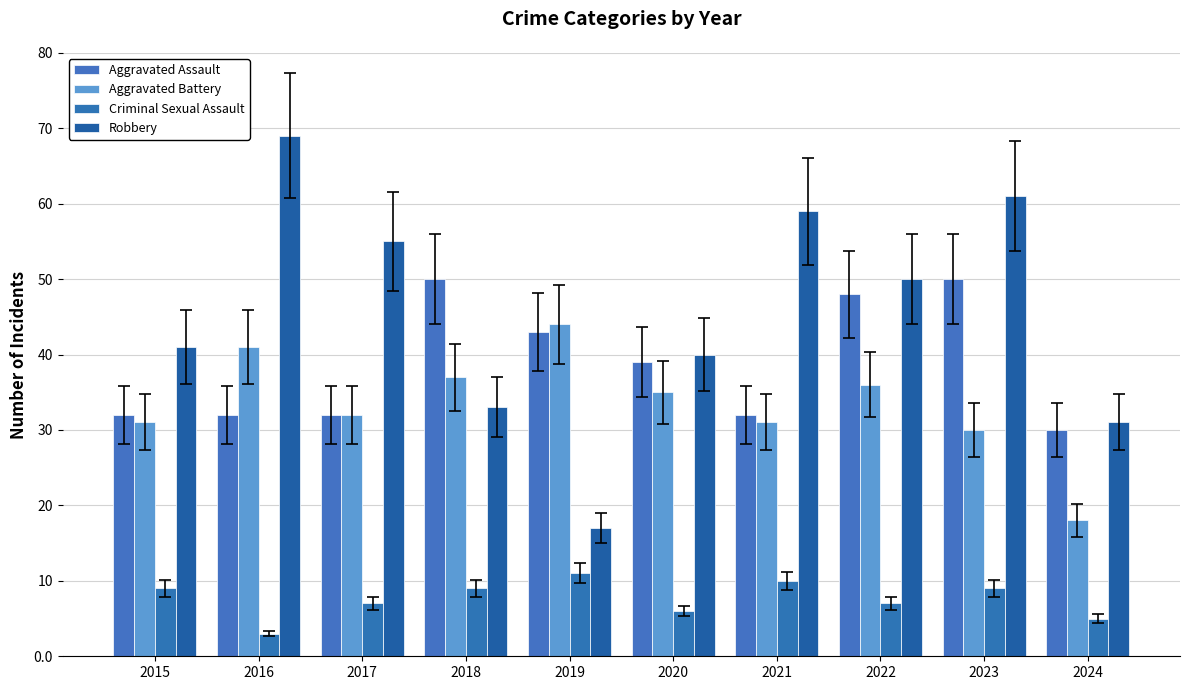

How many groups of bars are there?

10